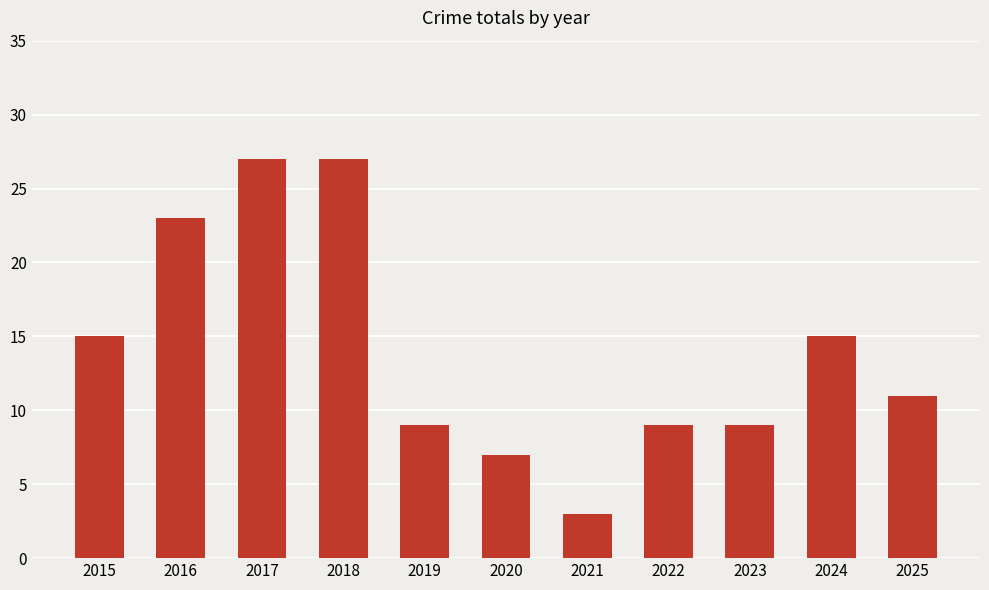

Which has a higher value, 2016 or 2020?

2016